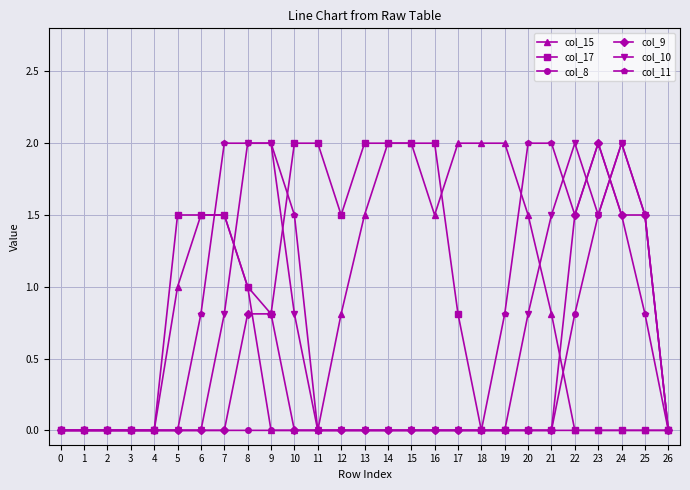

What is the total value across all series at 13?

3.5